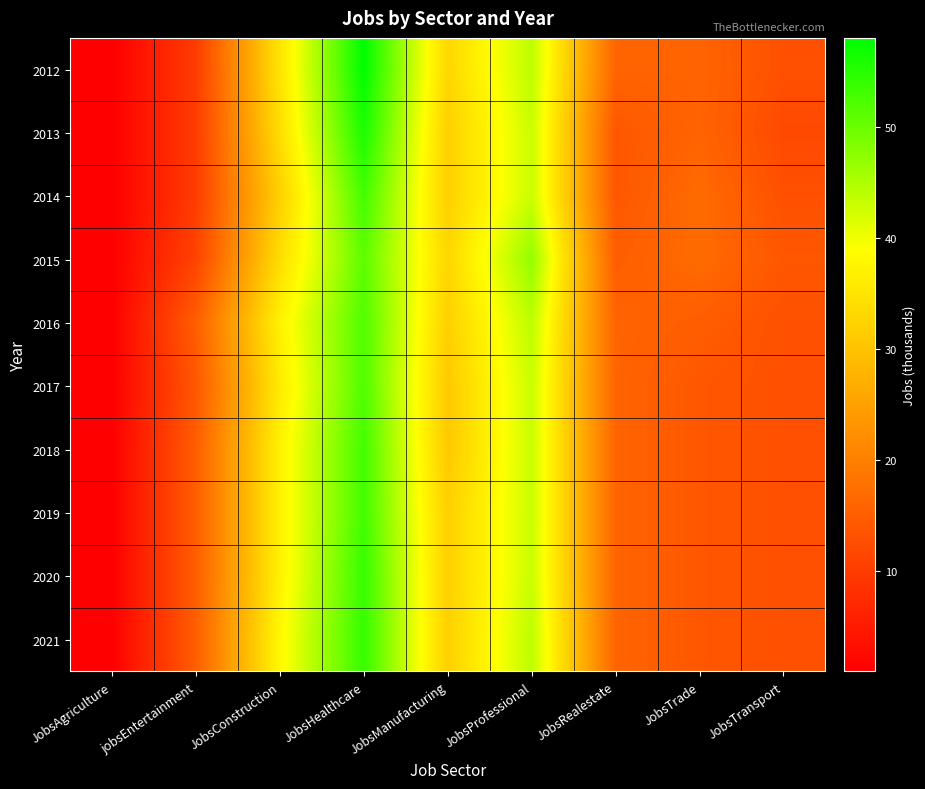

What is the total value across all series at JobsRealestate?

155